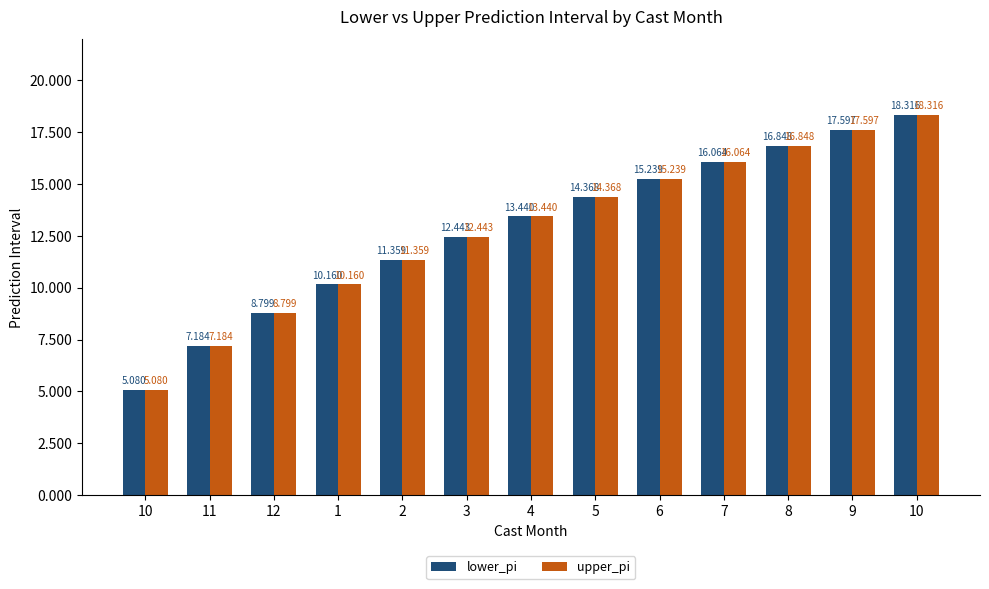

Which category has the highest value in the upper_pi series?

10